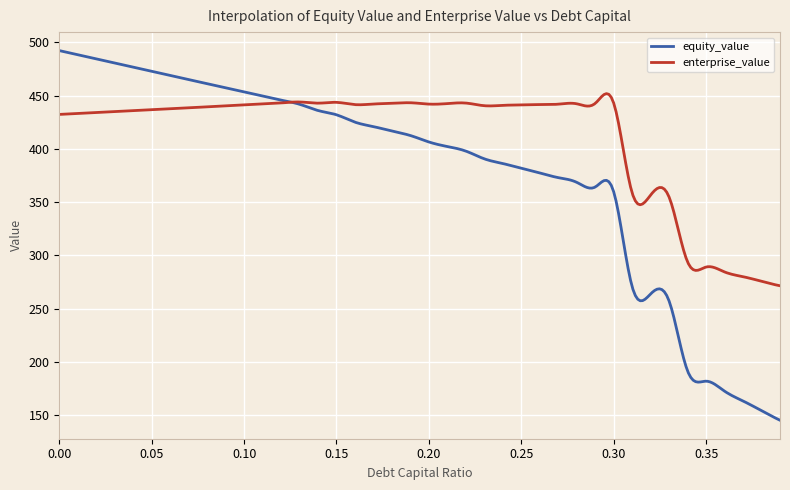

What is the highest value of the equity_value series?

492.2